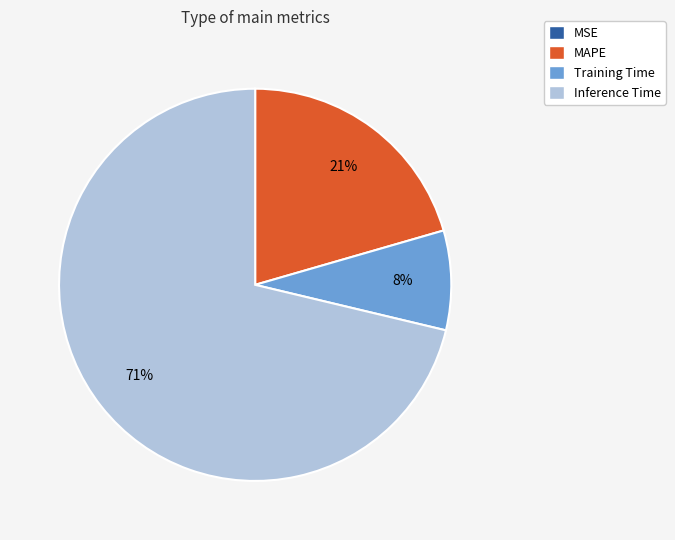

Does Inference Time represent more than half of the total?

Yes